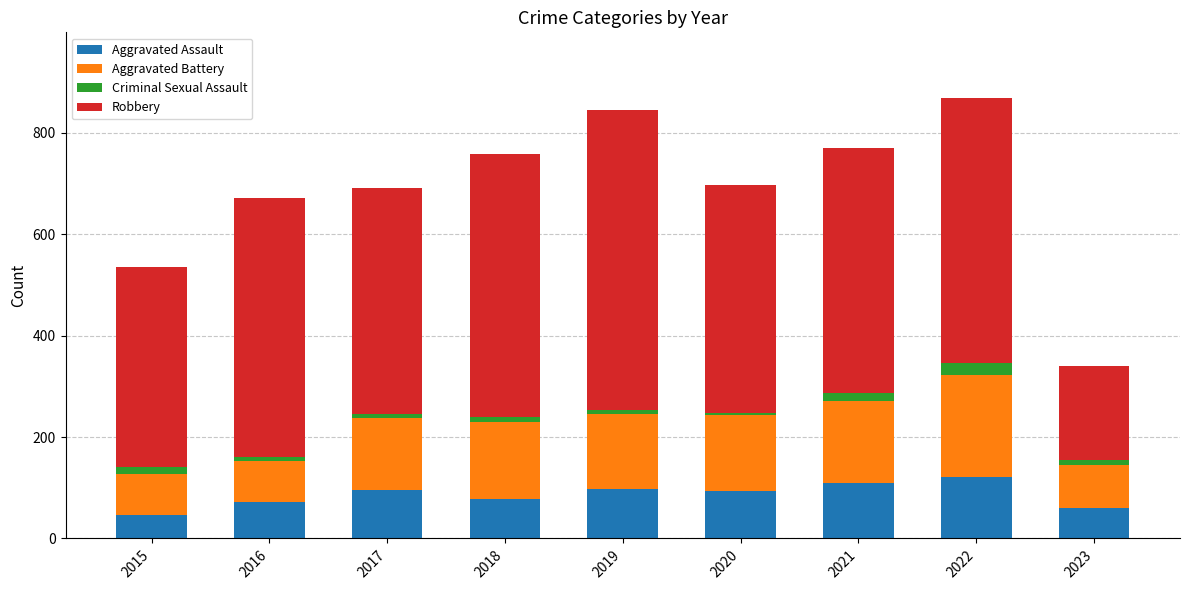

What is the difference between the maximum and minimum values in the Aggravated Assault series?

75